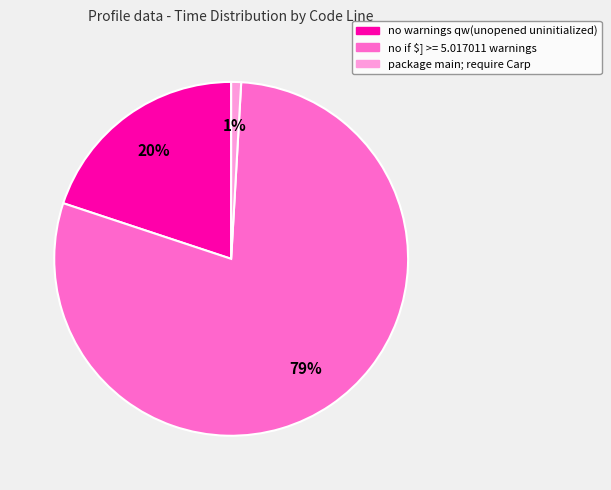

Does no if $] >= 5.017011 warnings account for over 50% of the chart?

Yes